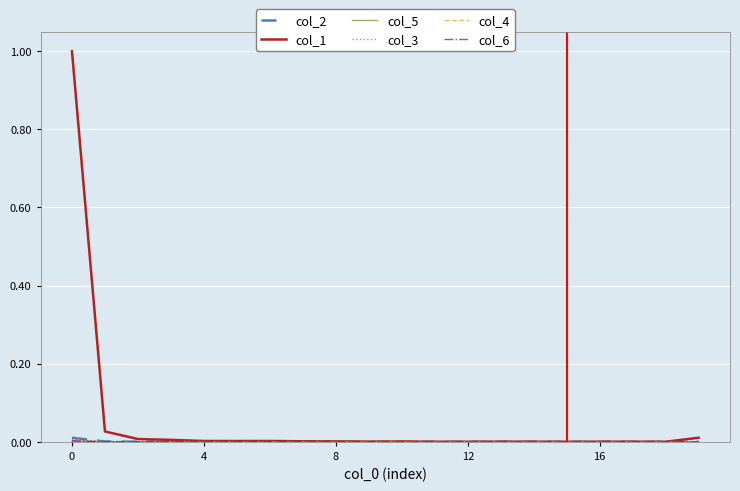

Which series has the widest spread of values?

col_1